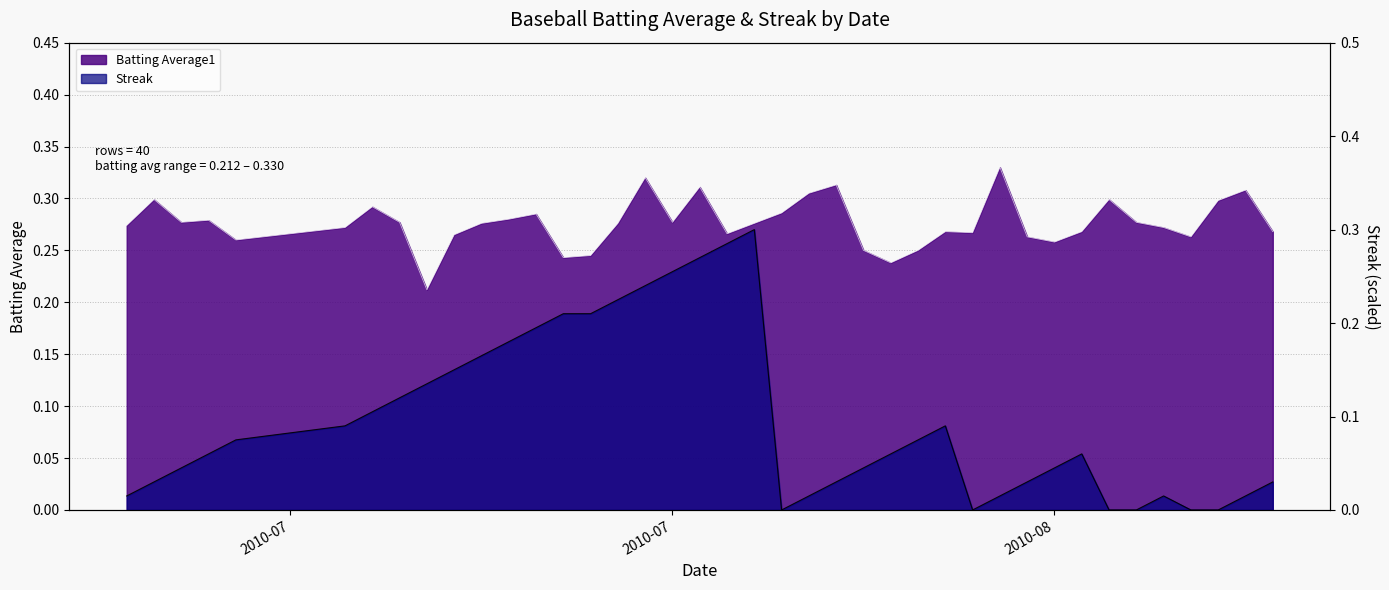

After their last crossing, which series has the higher values: Streak or Batting Average1?

Batting Average1